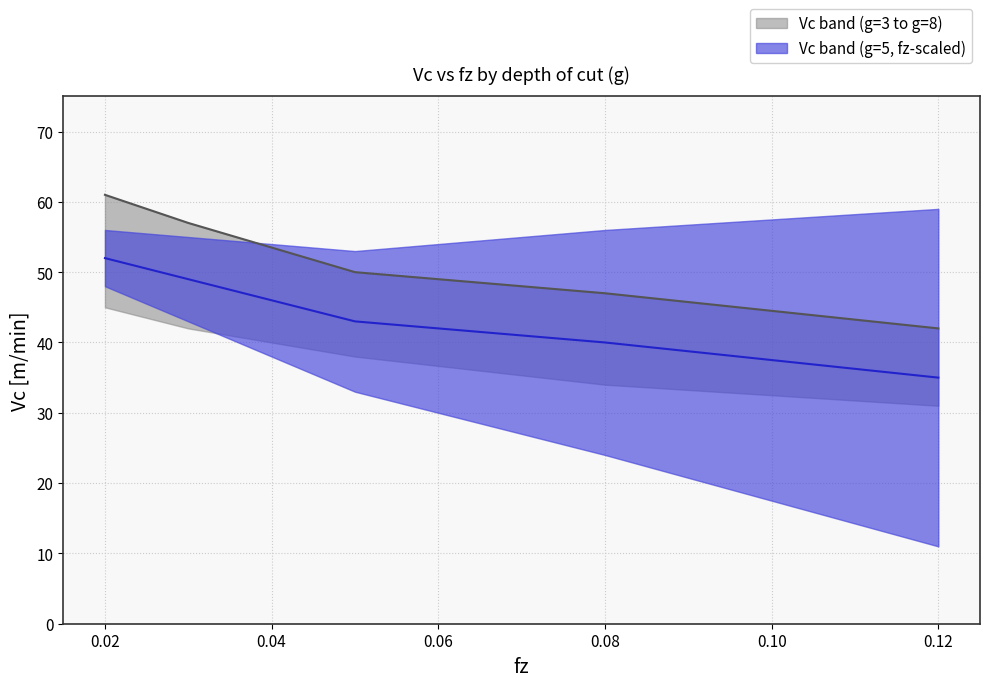

True or false: Vc median (g=5) and Vc median (g=3) cross at least once.

False